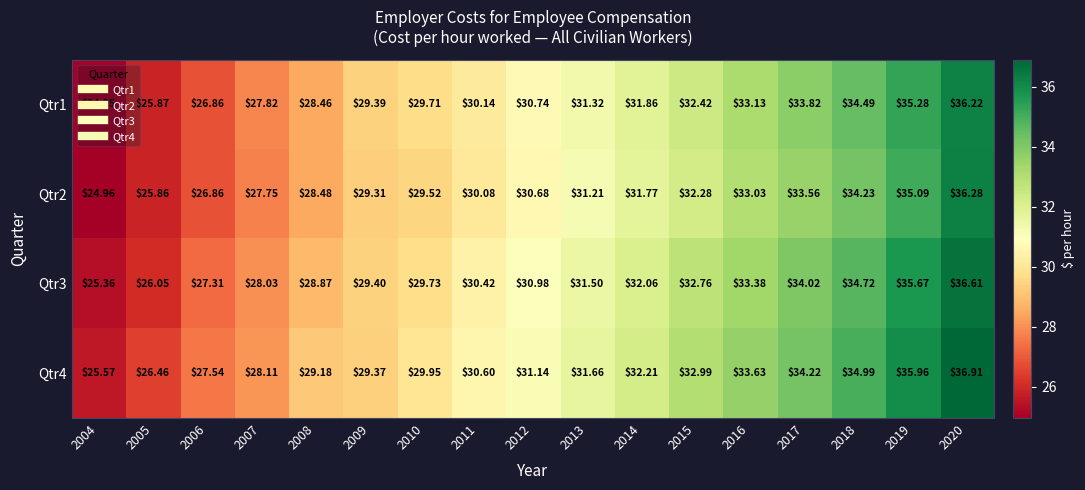

Is the value of Qtr4 at 2012 greater than the value of Qtr3 at 2006?

Yes